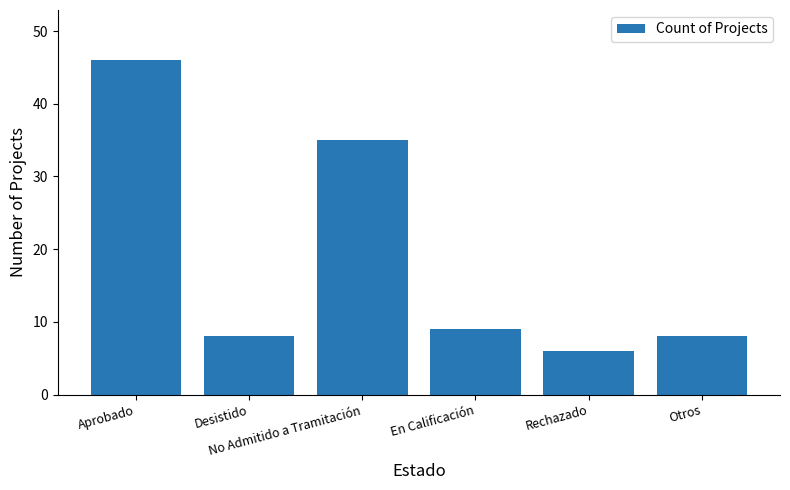

True or false: the data shows 9 at En Calificación.

True